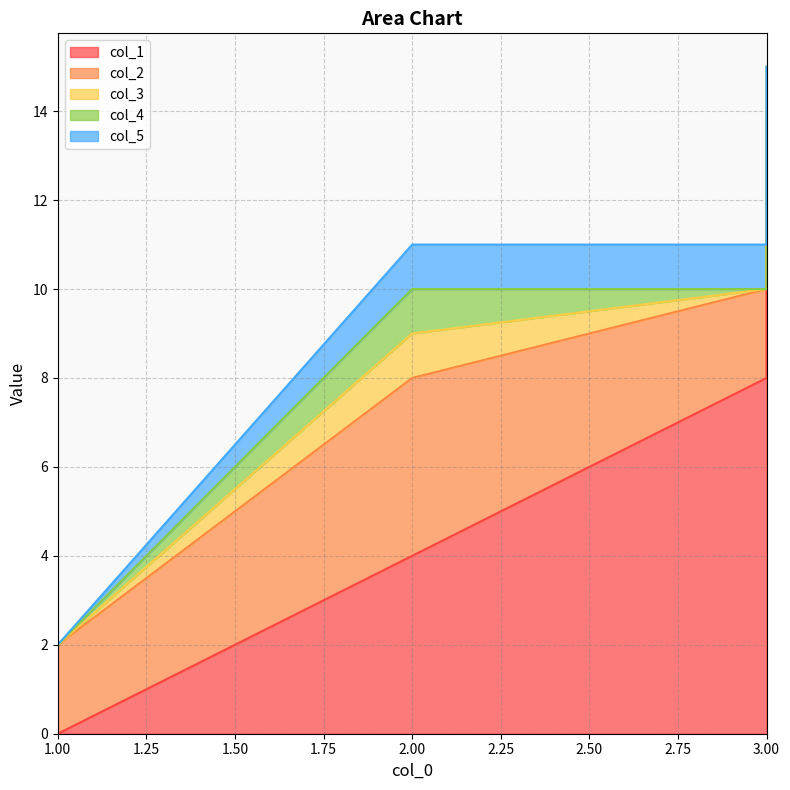

Reading left to right, extract all data points from this chart.

col_1: 0	4	8	12
col_2: 2	4	2	2
col_3: 0	1	0	0
col_4: 0	1	0	1
col_5: 0	1	1	0